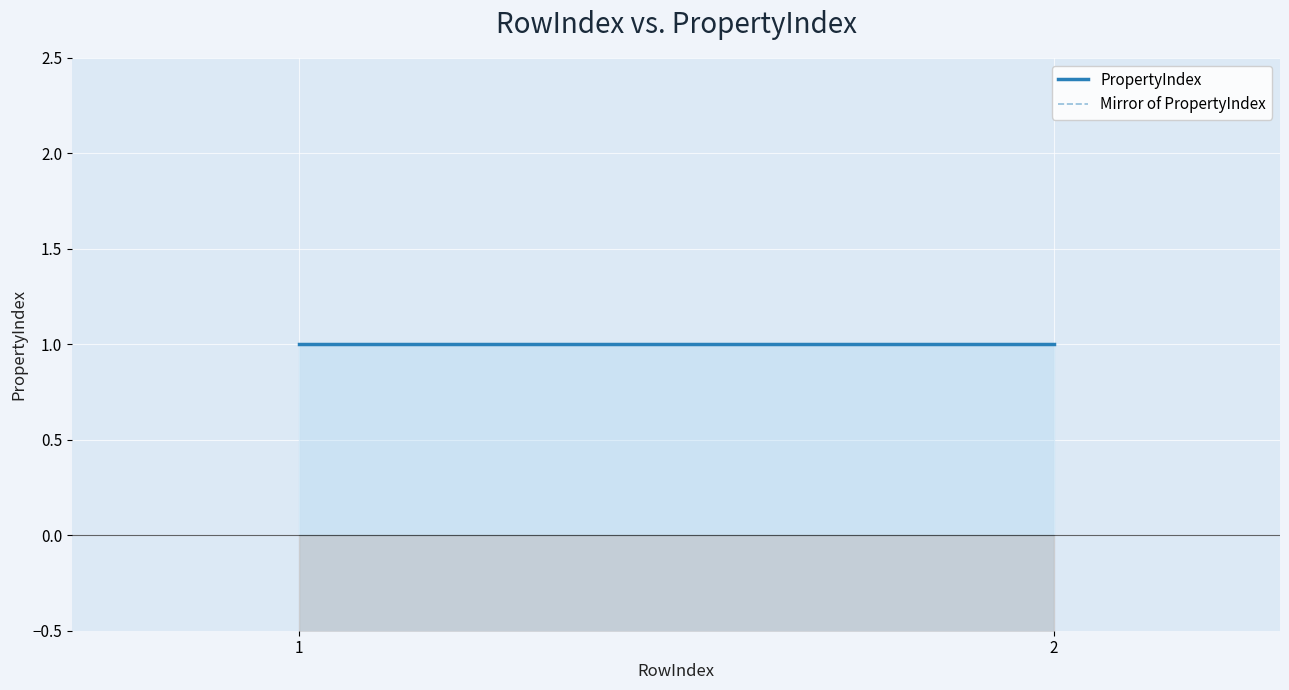

What is the average value of the PropertyIndex series?

1